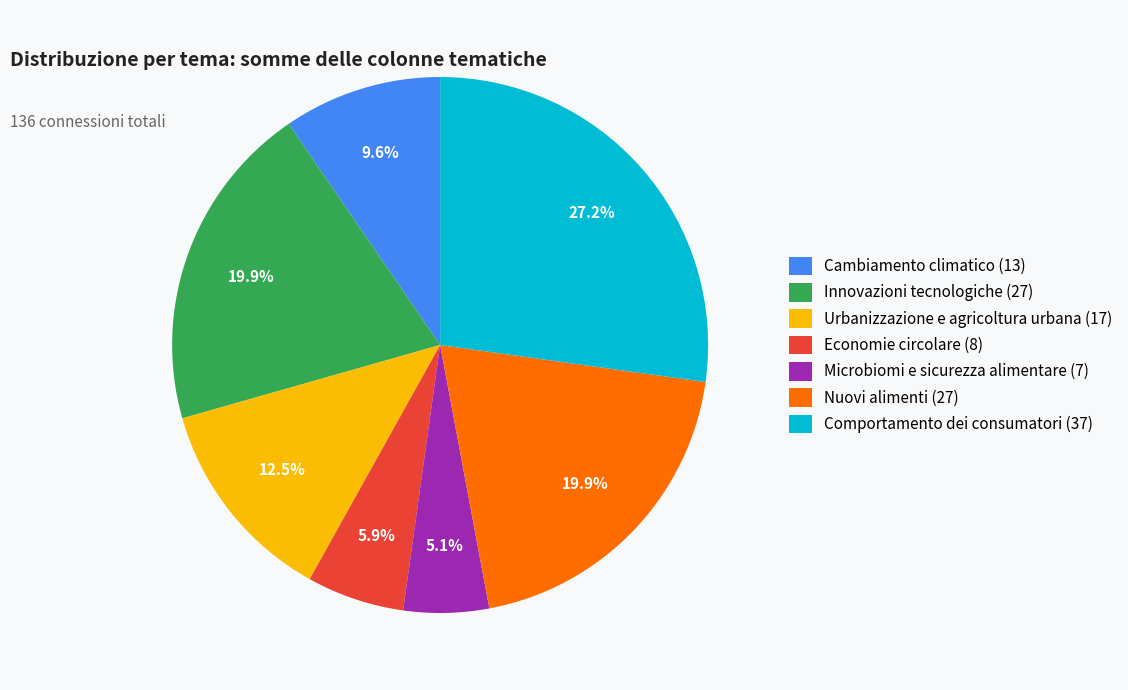

Approximately how many times larger is the value at Cambiamento climatico (13) compared to Economie circolare (8)?

1.6